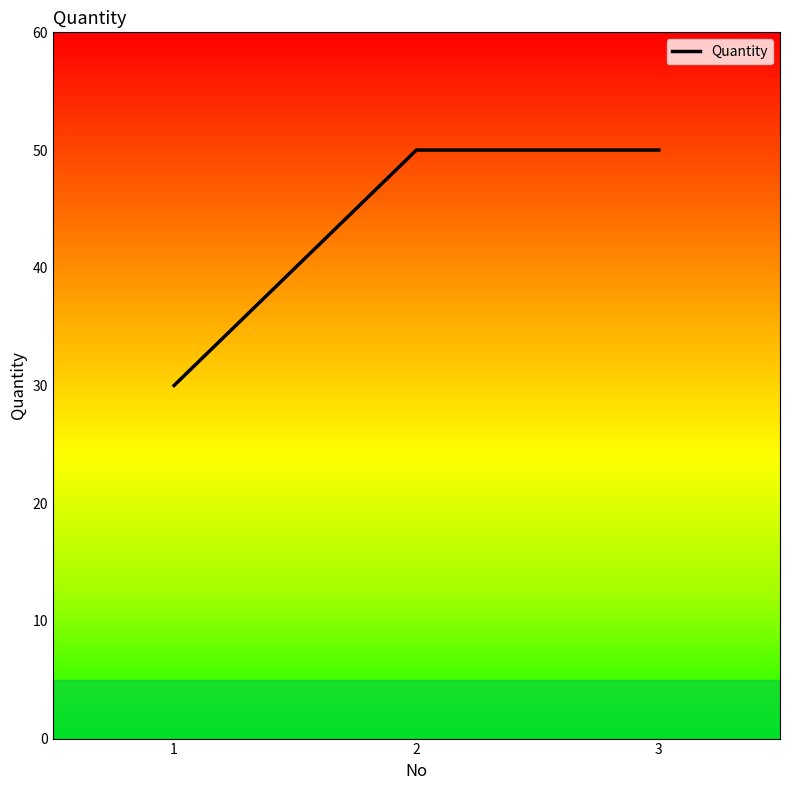

How many lines are shown in the chart?

1